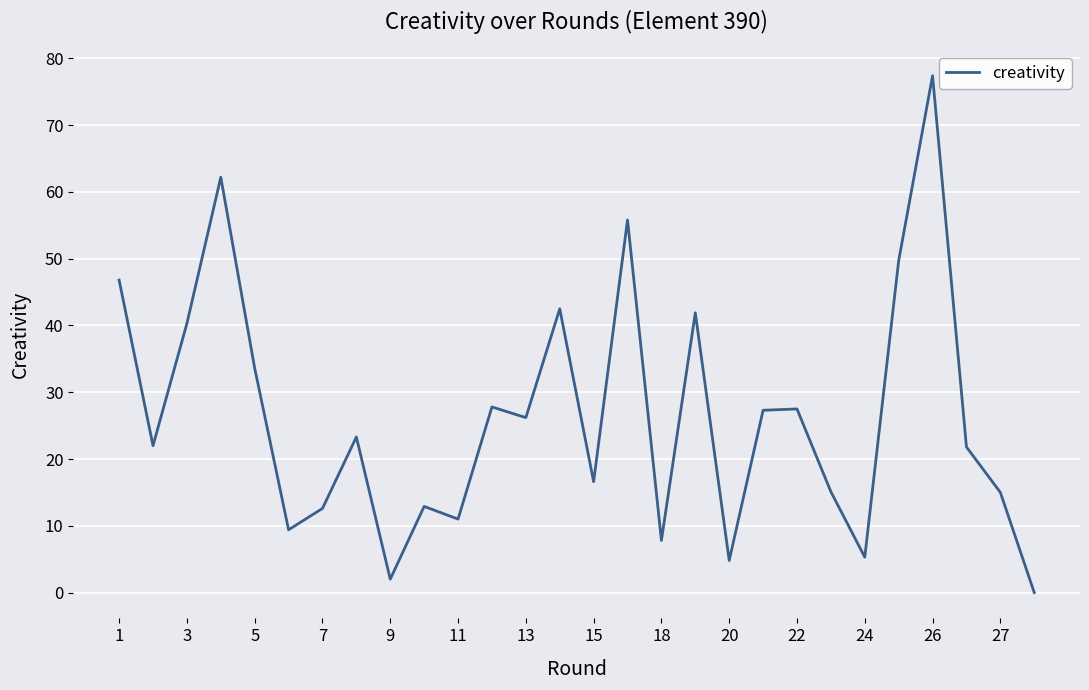

What is the difference between the maximum and minimum values?

77.4